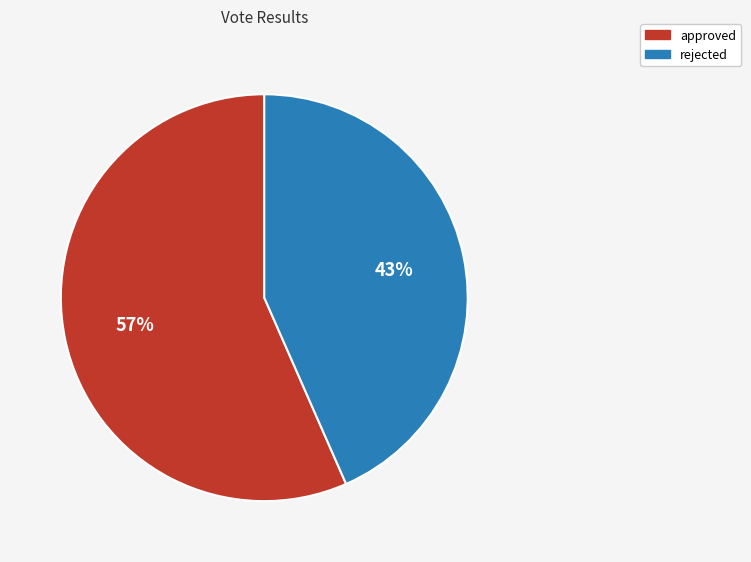

Rank the categories by value from highest to lowest.

approved, rejected